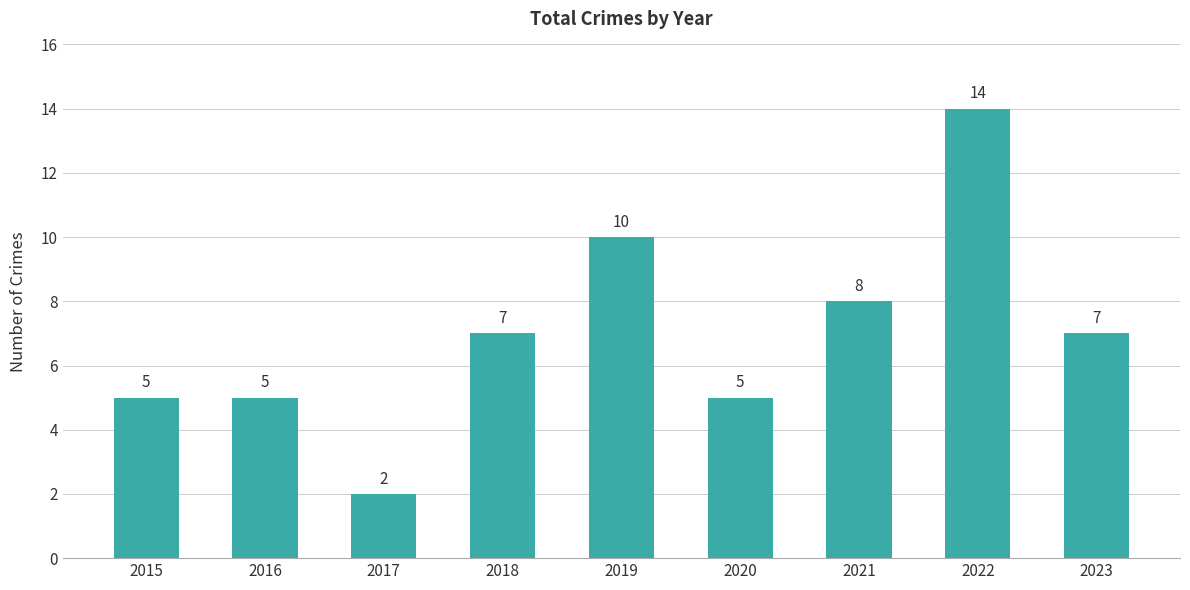

How many data points does each series have?

9